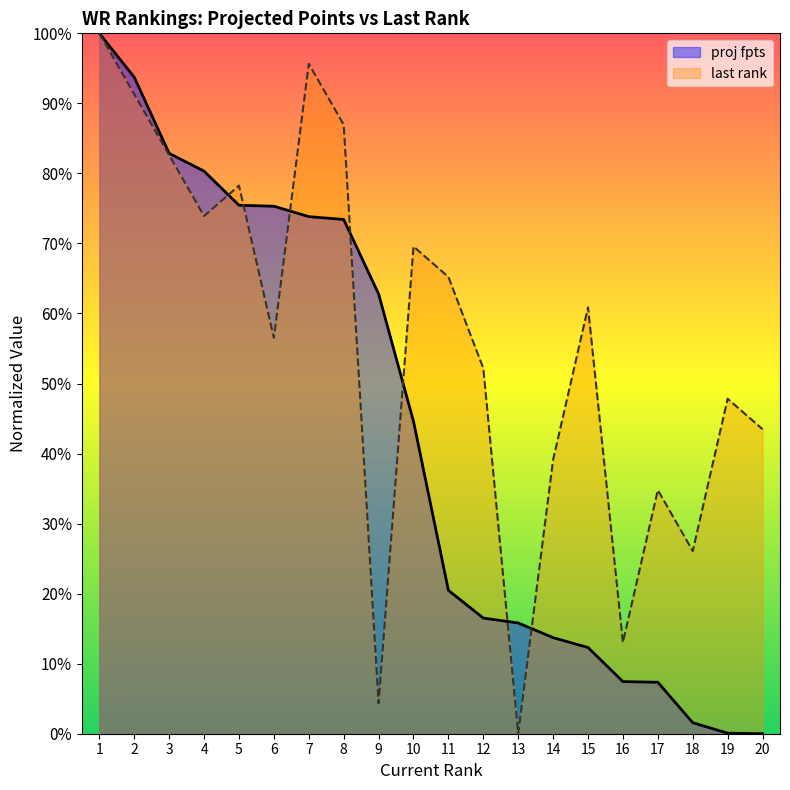

Is the value of proj fpts at 14 greater than the value of last rank at 2?

No